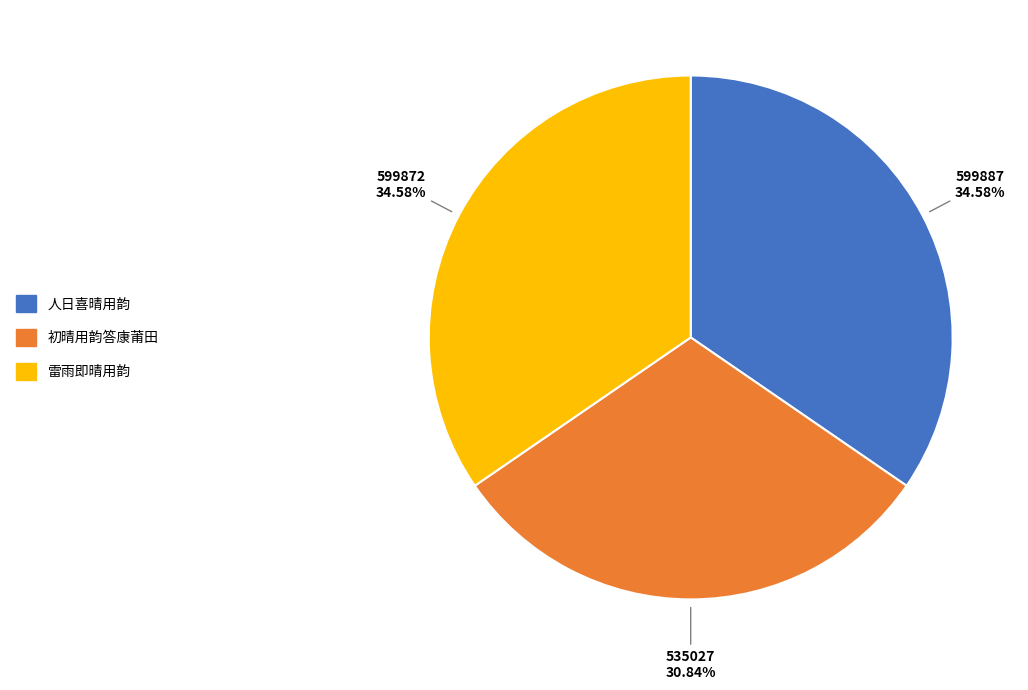

Does any single category account for the majority?

No